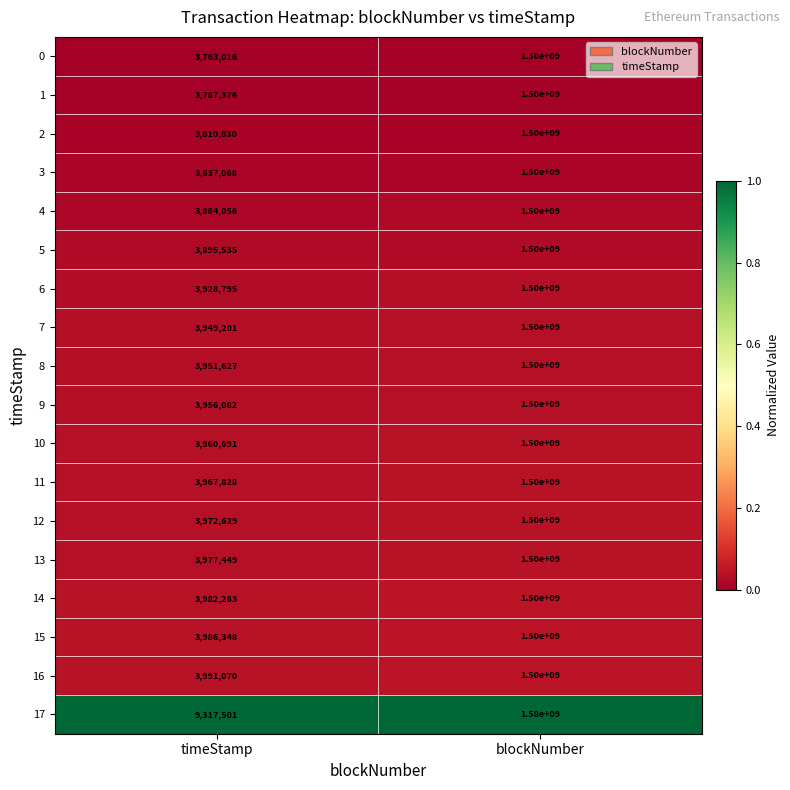

Which series changed the most between timeStamp and blockNumber?

17